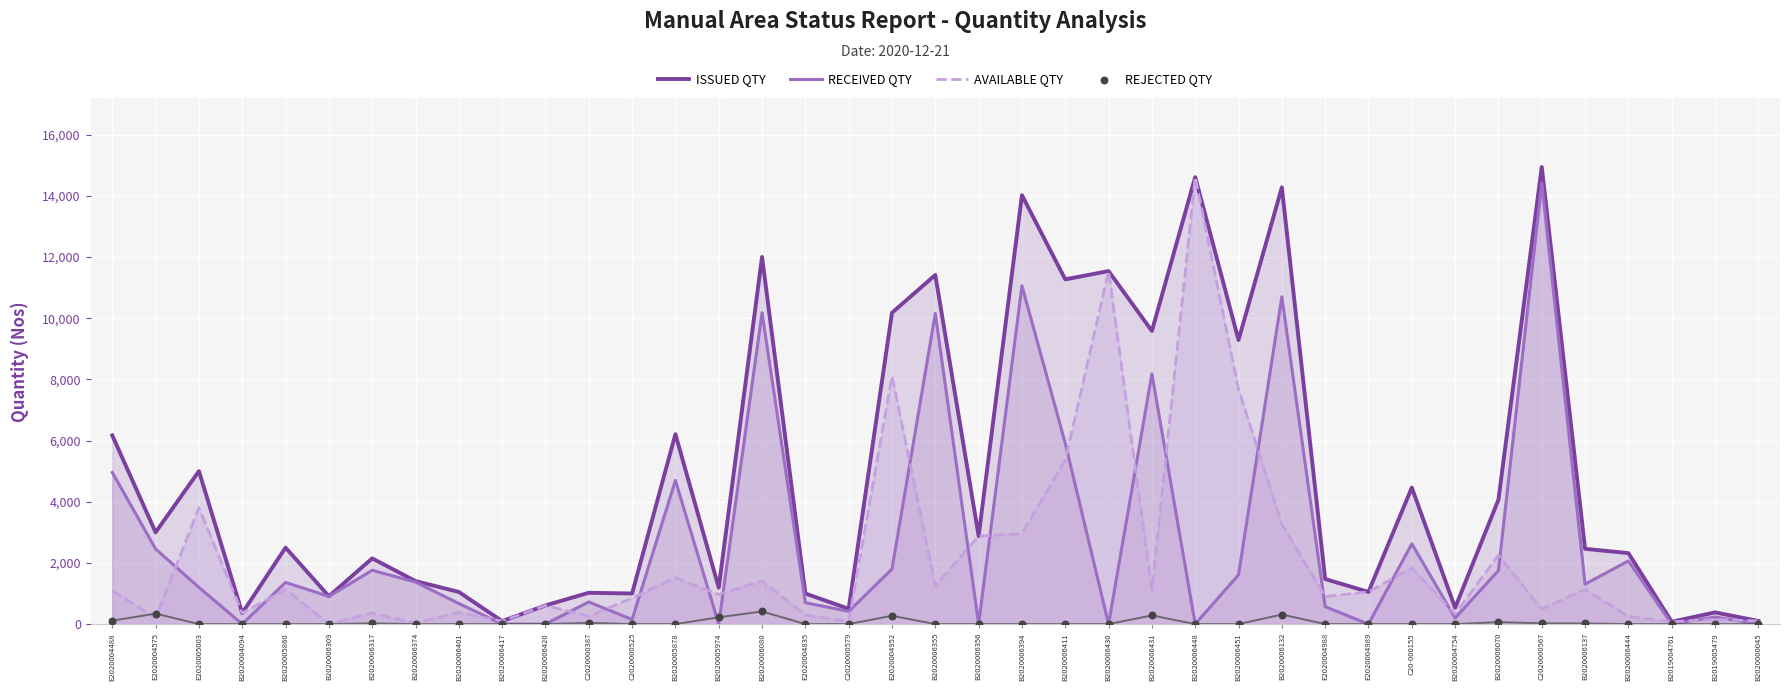

Which series has the largest Y range (max minus min)?

ISSUED QTY